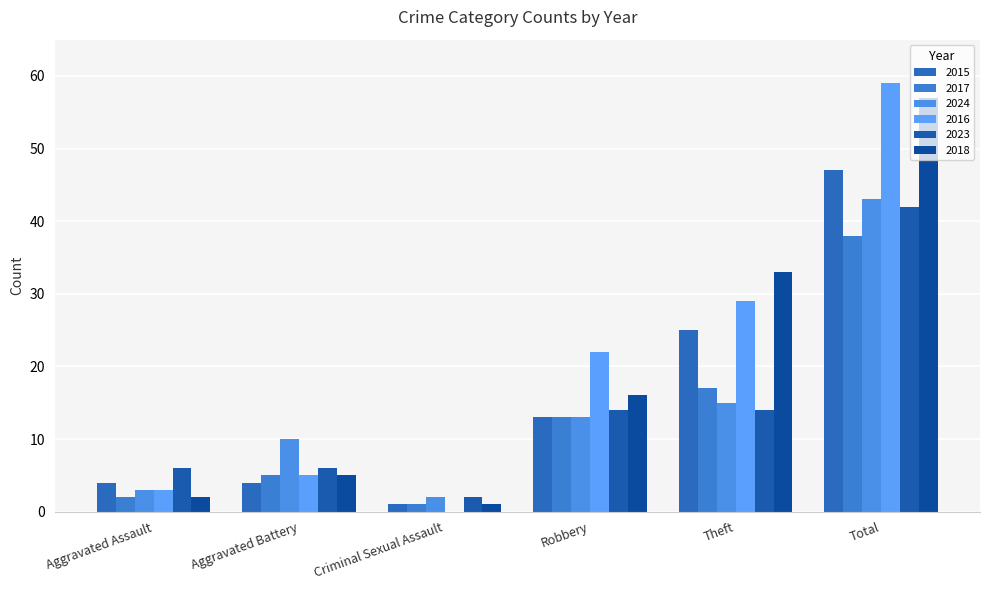

Count the number of data series in this chart.

6